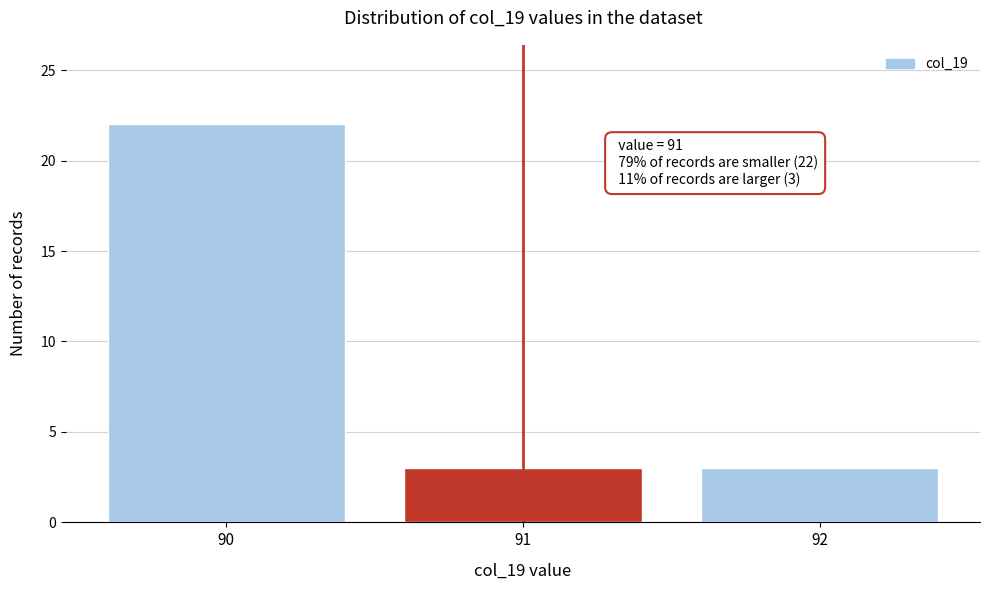

Reading right to left, list all the values displayed in this chart.

92=3	91=3	90=22